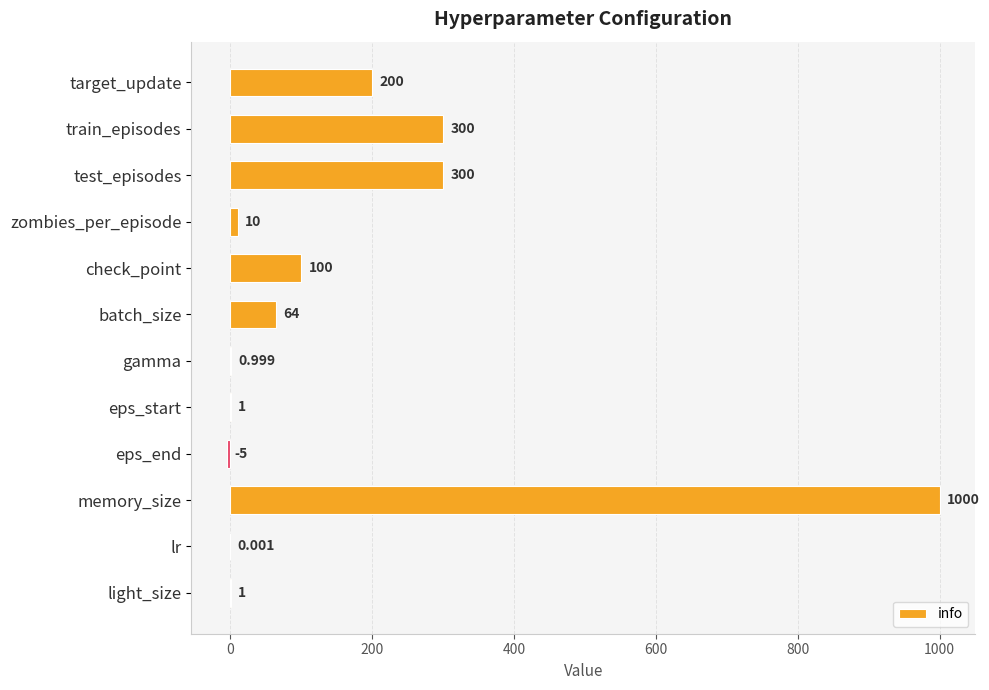

Which category has the highest value across all series?

memory_size